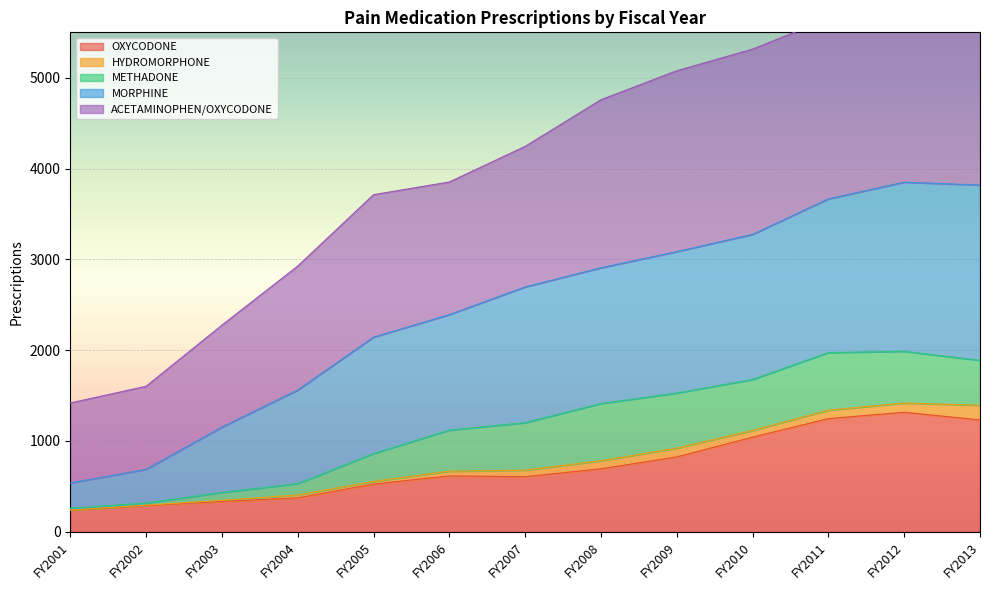

At which category is the sum across all series the highest?

FY2012